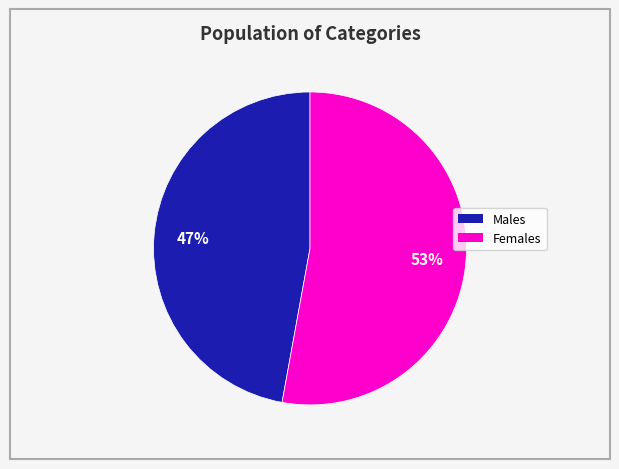

To the nearest percent, what is the difference between the largest and smallest slice percentages?

6%